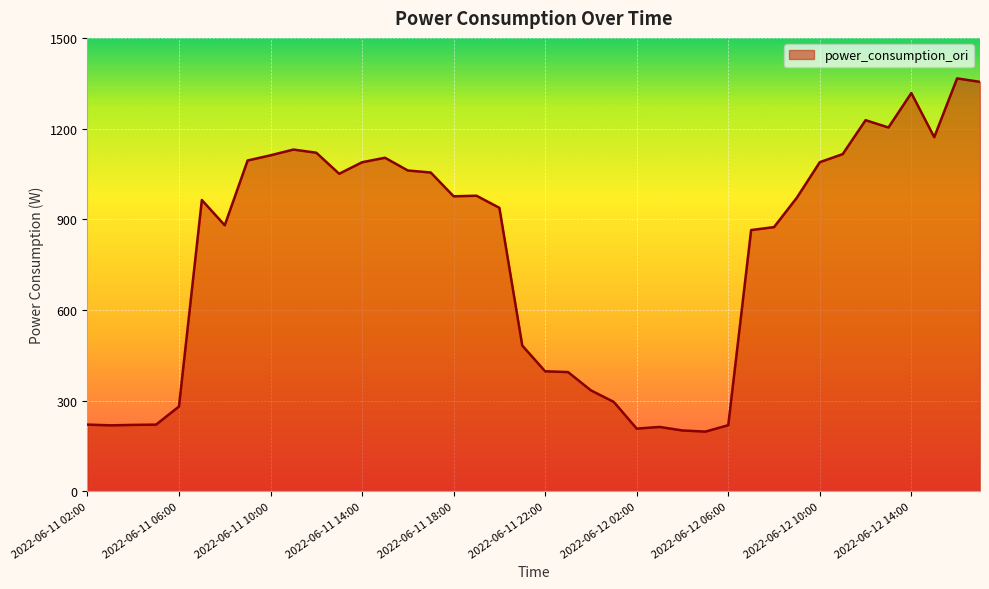

What is the sum of all values?

31203.8